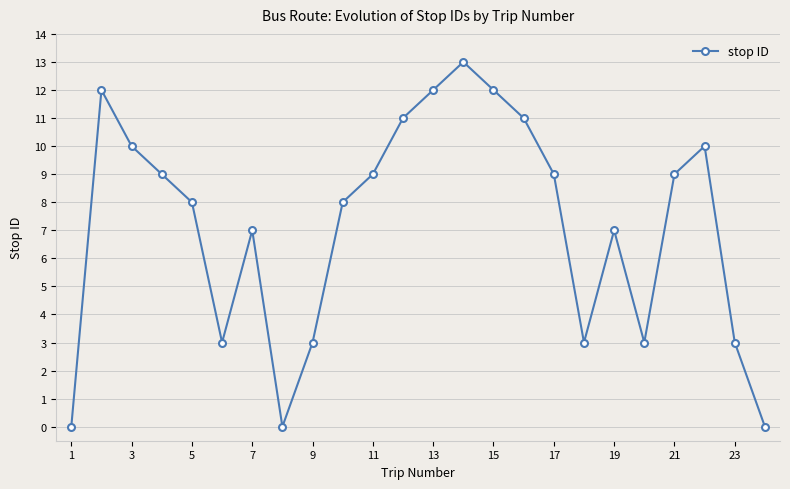

How many categories are shown in the chart?

24